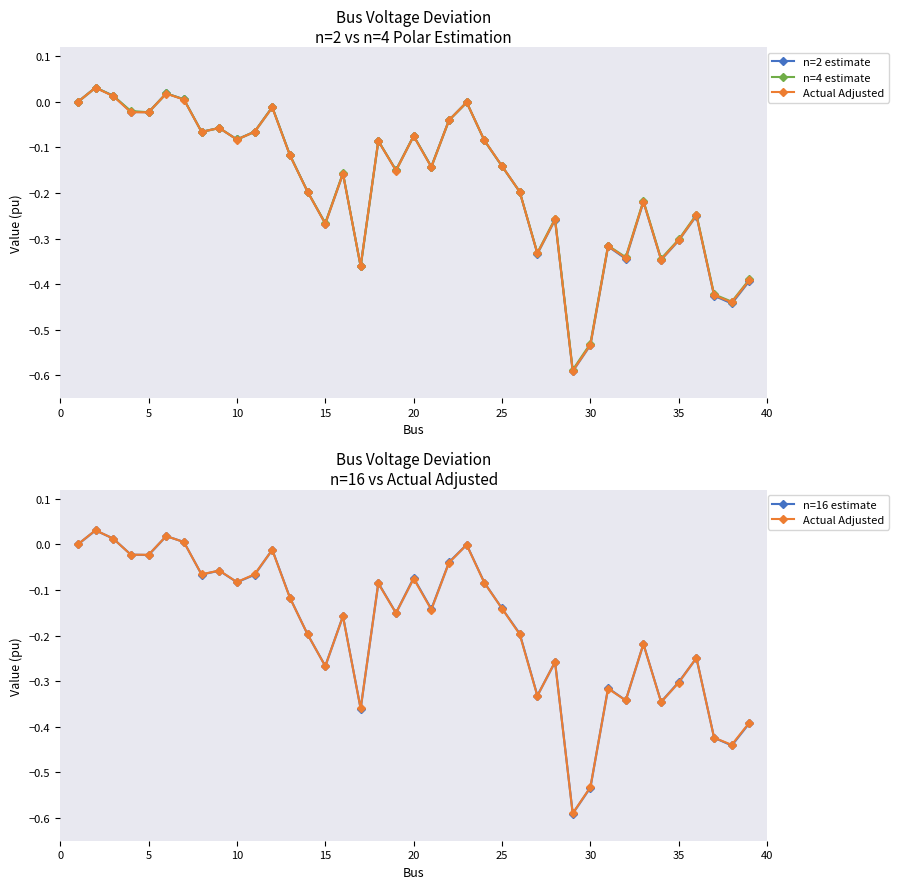

What is the difference between the maximum and minimum values in the Actual Adjusted series?

0.6